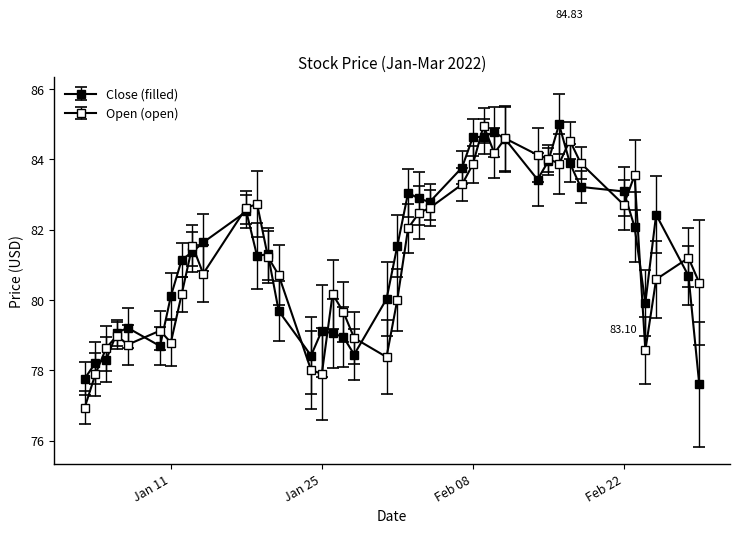

Which series has the largest range (max minus min)?

Open